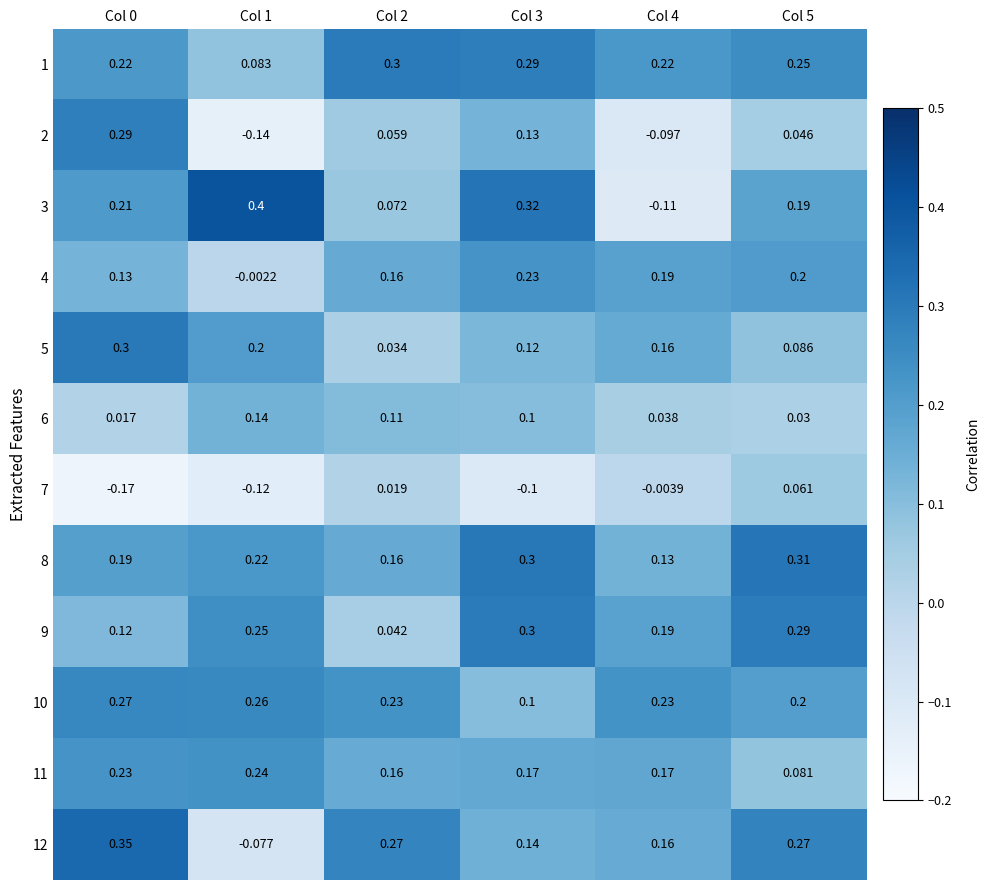

Is the value of 7 at Col 4 greater than the value of 10 at Col 4?

No